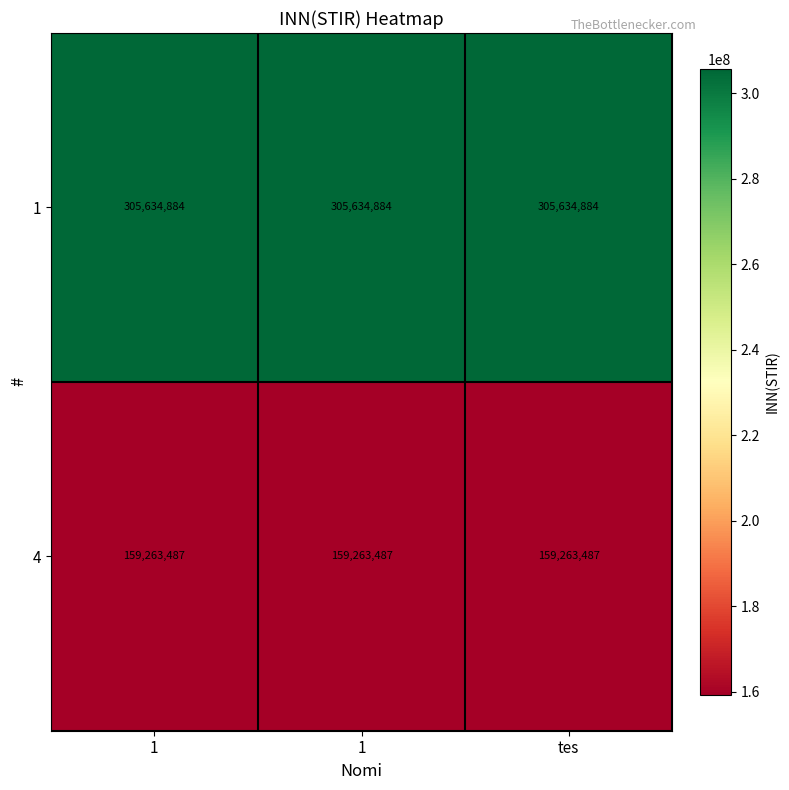

How many categories are shown in the chart?

3